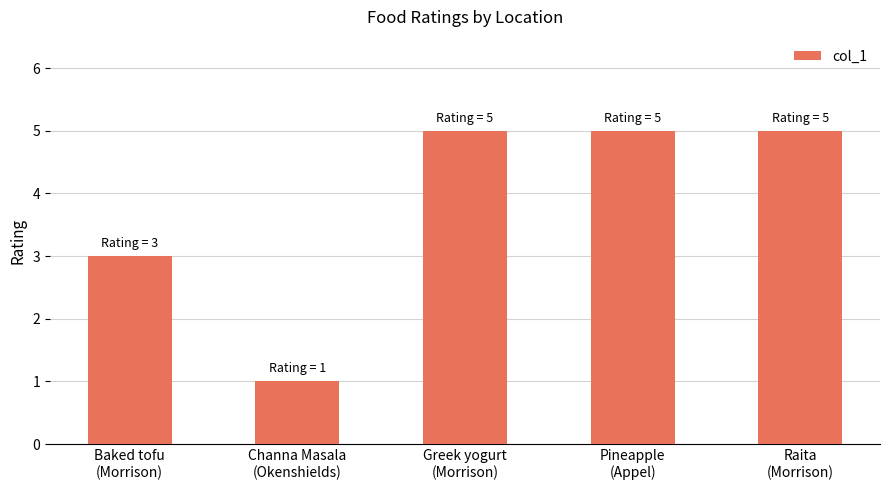

Where is the data nearest to the value 3?

Baked tofu
(Morrison)